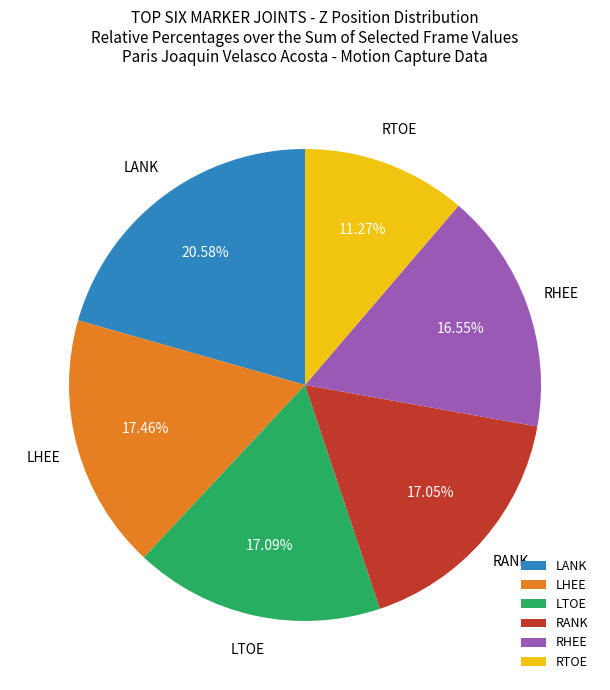

The RANK slice represents 31% of the pie. True or false?

False